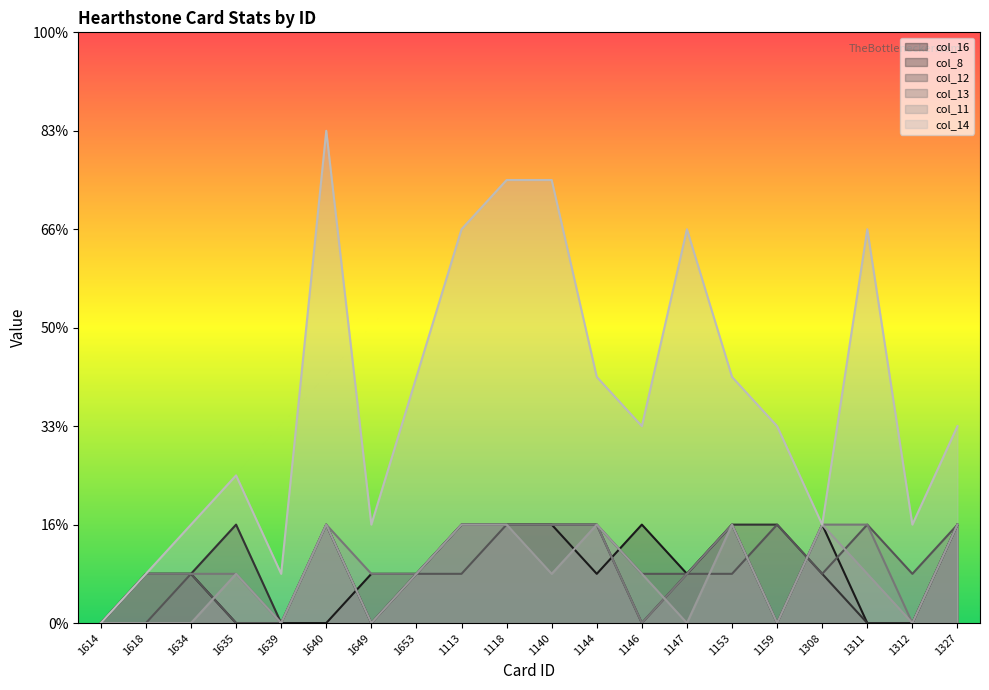

What is the spread (max minus min) of values at 1327?

2